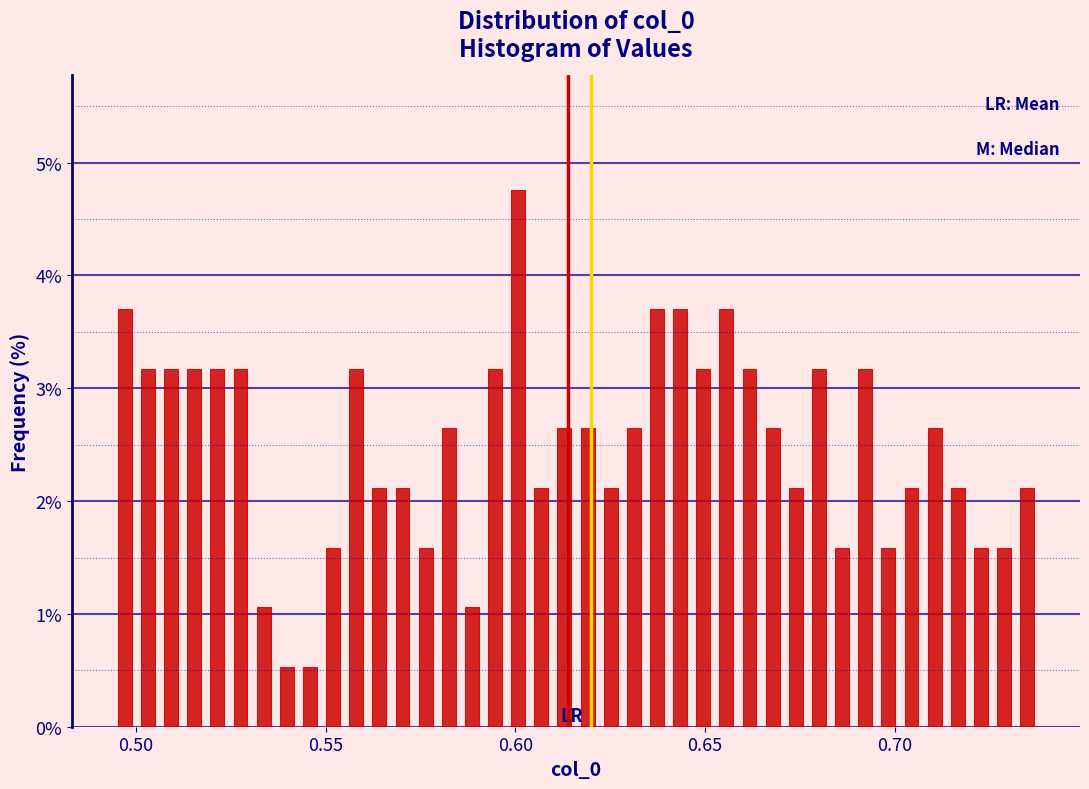

Around what value on the x-axis is the tallest bar? Give the approximate position of its centre, as read against the axis.

0.600